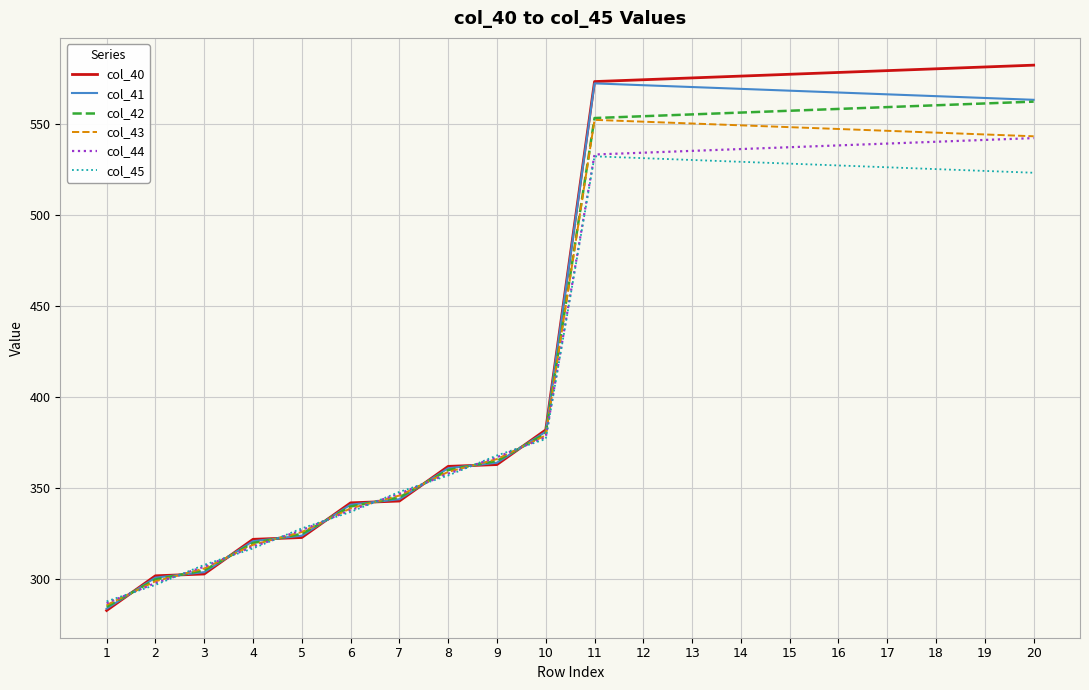

Is it true that col_45 equals 906.6 at 20?

False